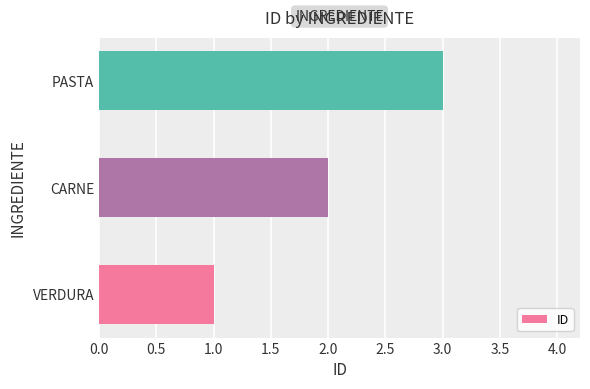

Rank the categories by value from lowest to highest.

VERDURA, CARNE, PASTA